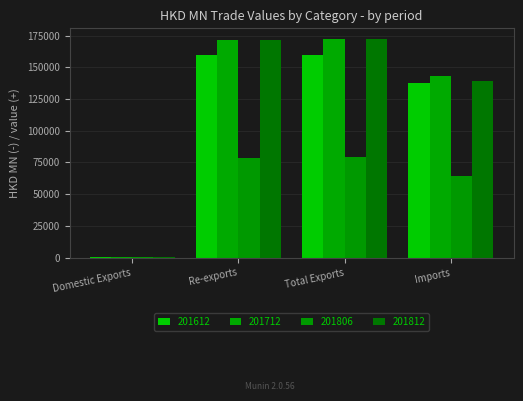

How many values in the 201712 series exceed 171786?

2